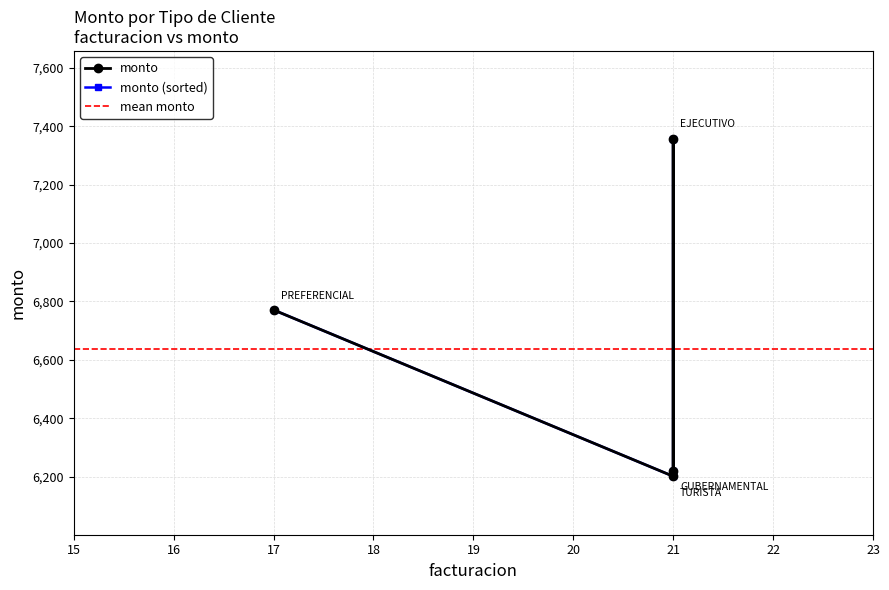

What is the value of the 4th point from the left?

6201.8